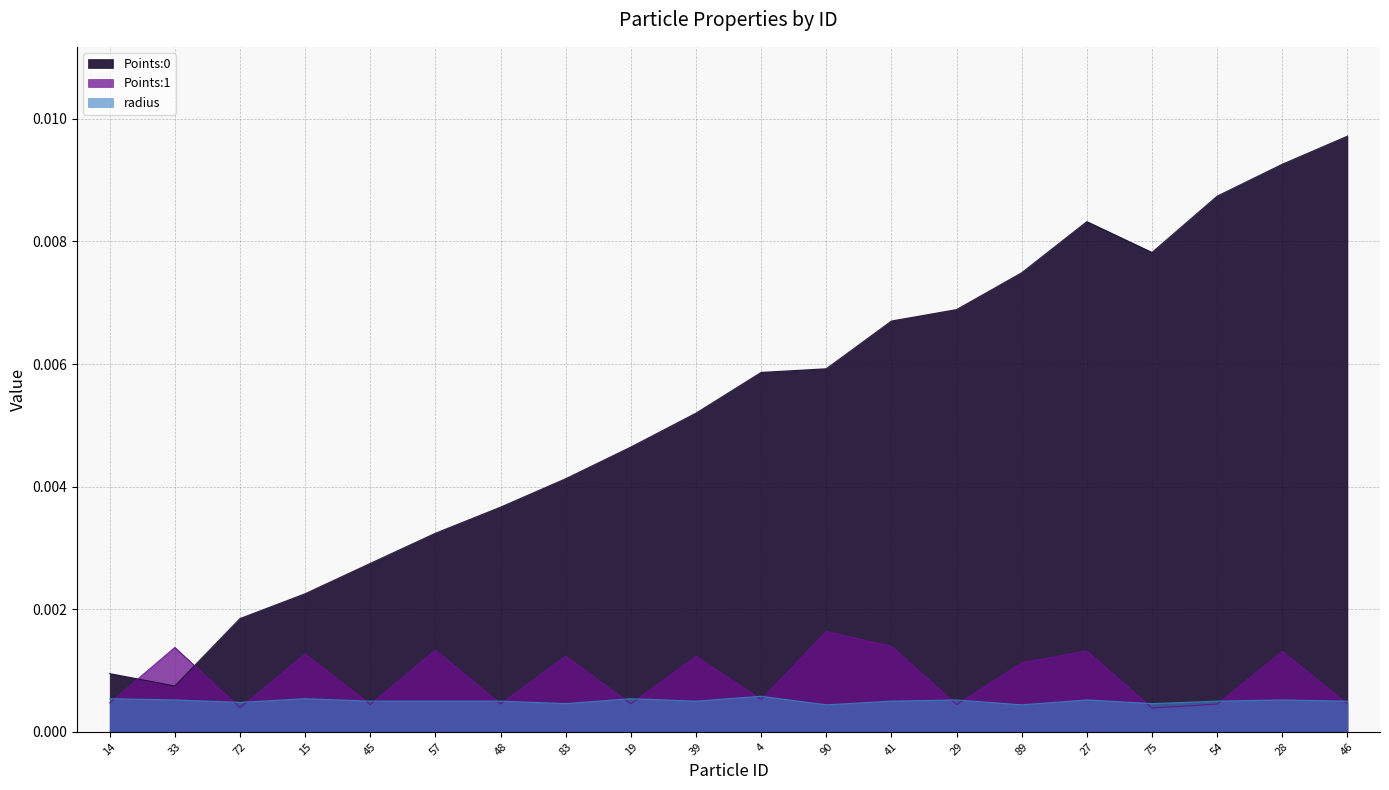

Which category has the lowest value in the Points:1 series?

75